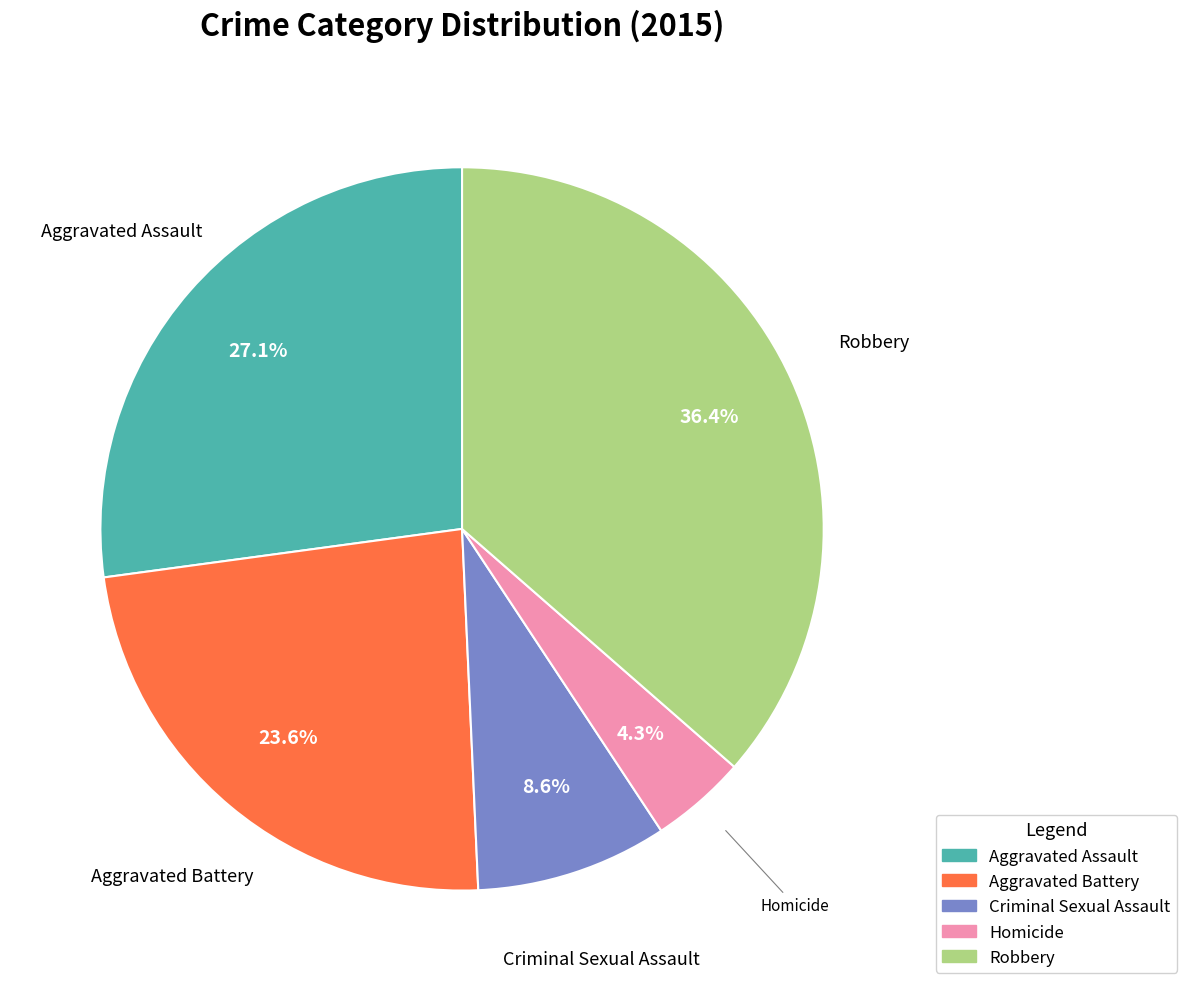

To the nearest percent, what is the difference between the largest and smallest slice percentages?

32%